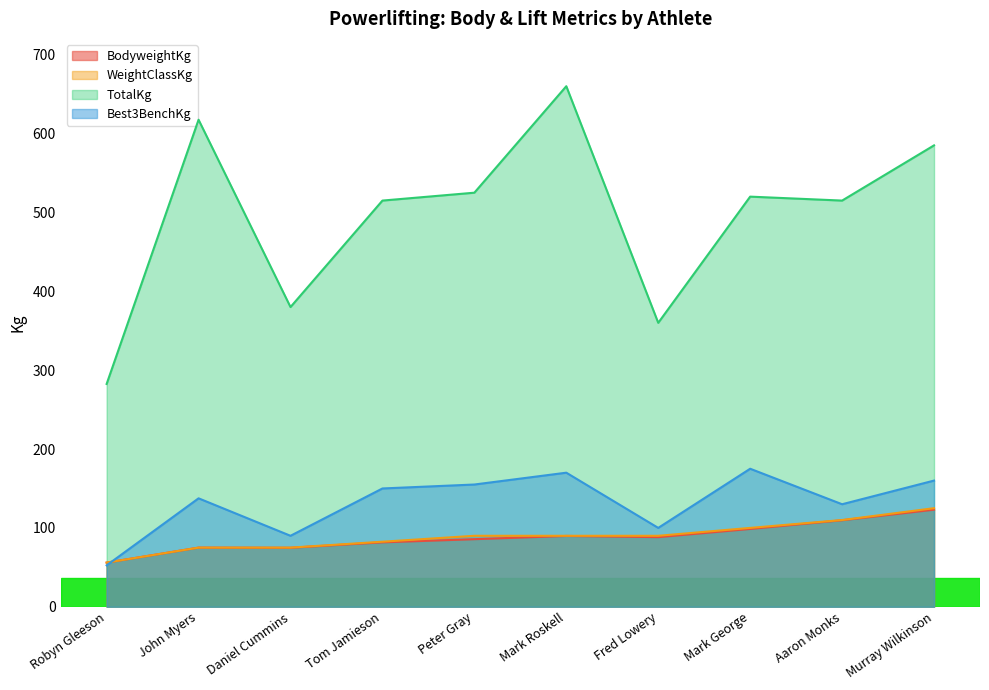

What is the difference between the second highest and second lowest values in the TotalKg series?

257.5